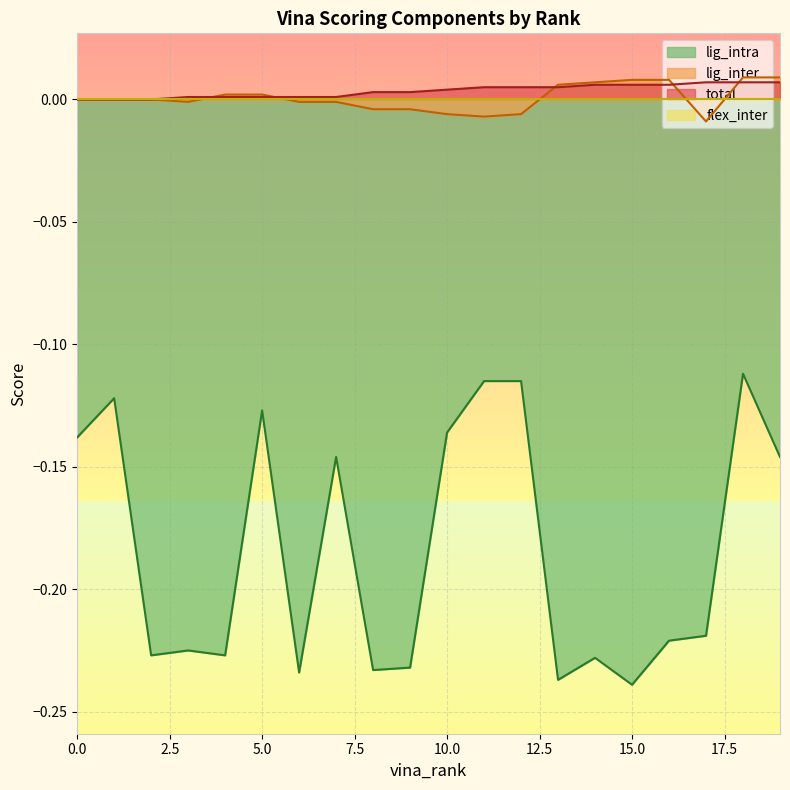

True or false: lig_inter and lig_intra intersect in this chart.

False